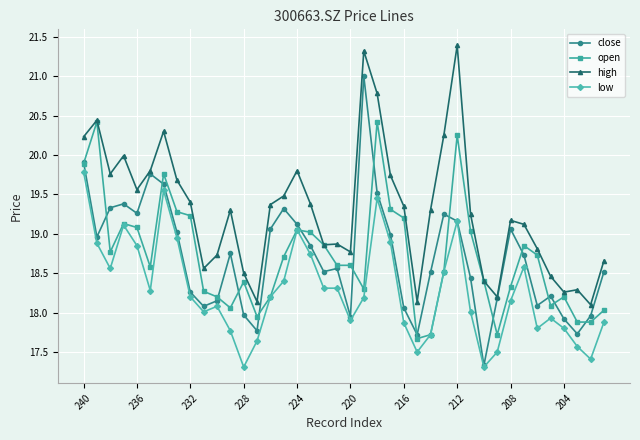

What is the maximum value shown in the chart?

21.4